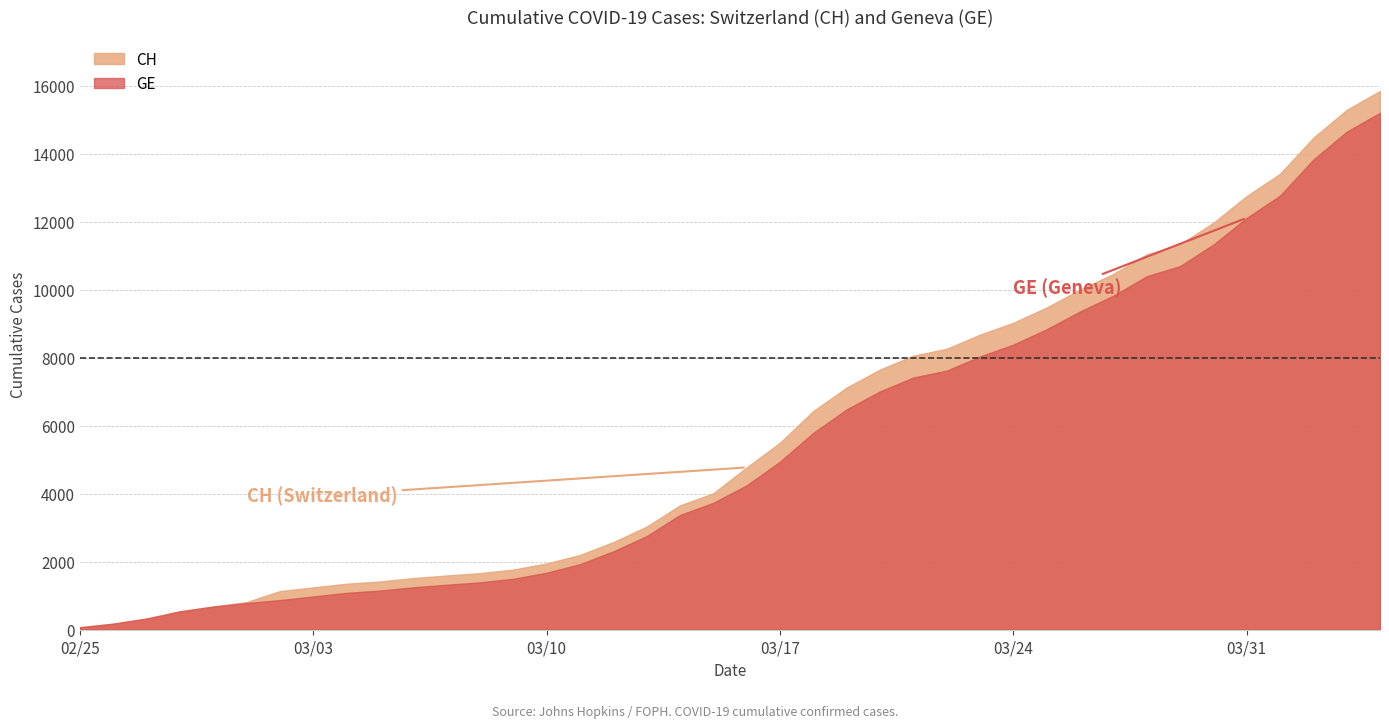

The value of GE at 15 is 1928. True or false?

True